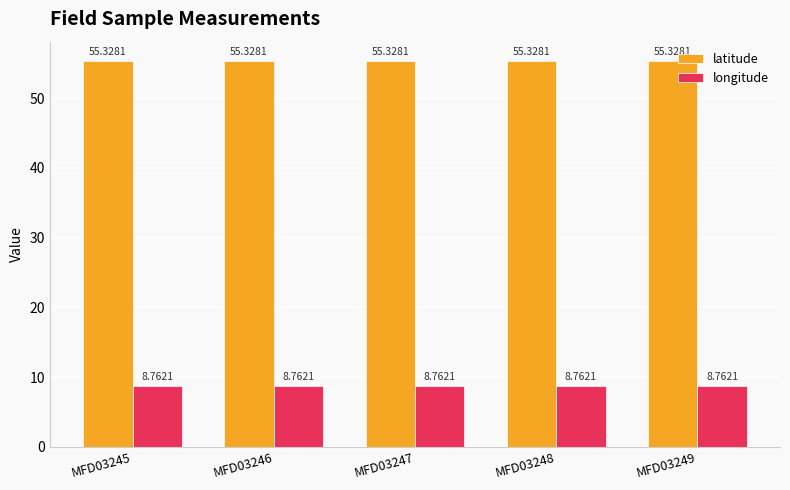

What is the value of the latitude bar at the 2nd from the left?

55.3